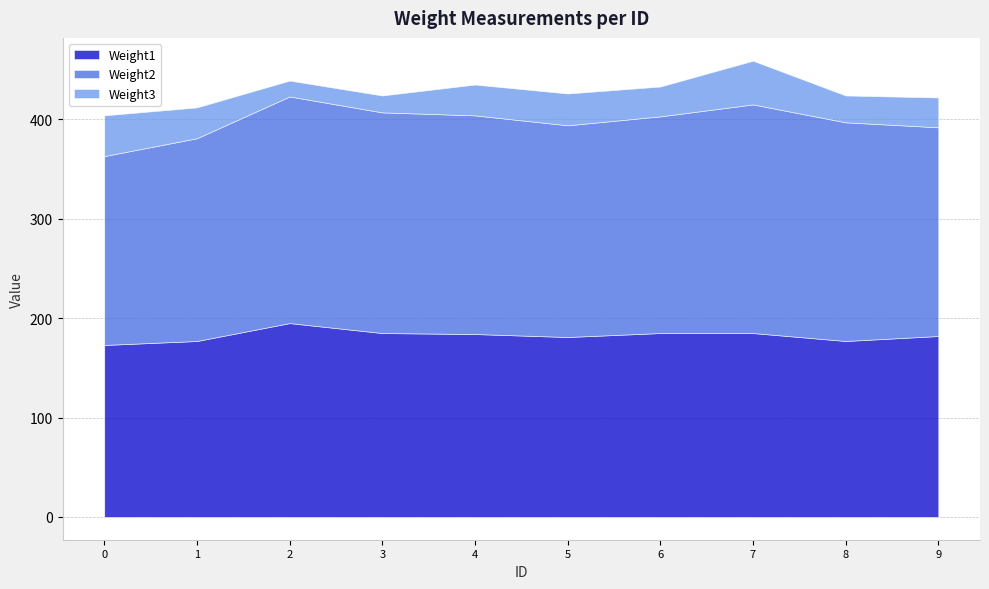

Where does the Weight2 series first go above 220?

2